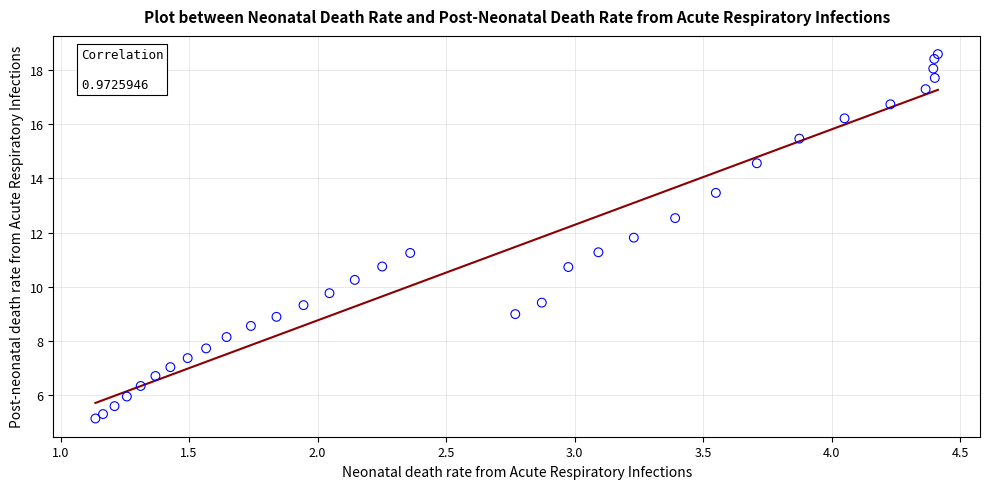

What is the range of X values (max minus min)?

3.3